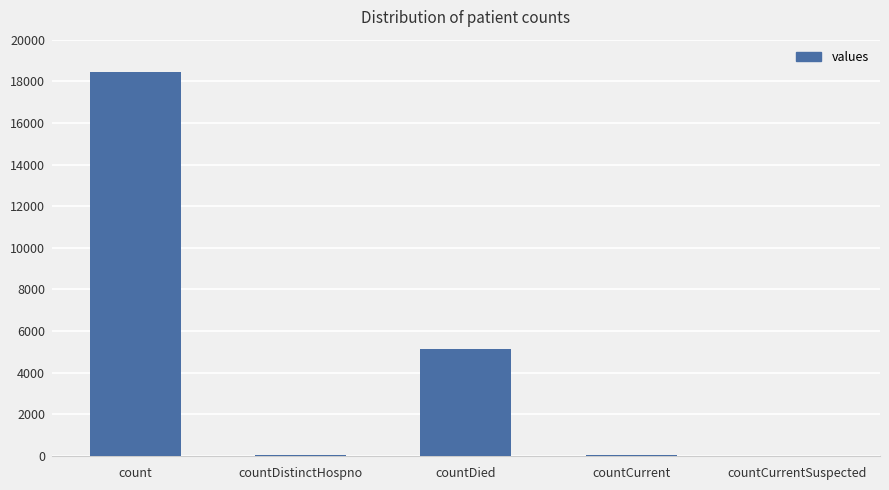

Which has a higher value, countDied or countCurrentSuspected?

countDied